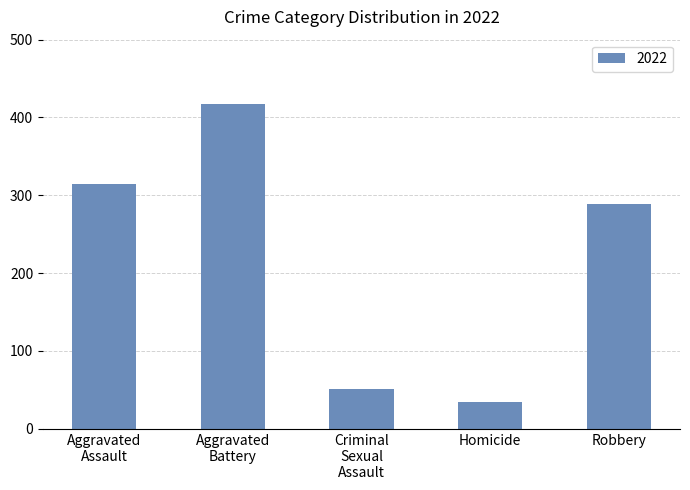

What is the change in value from Homicide to Robbery?

+254